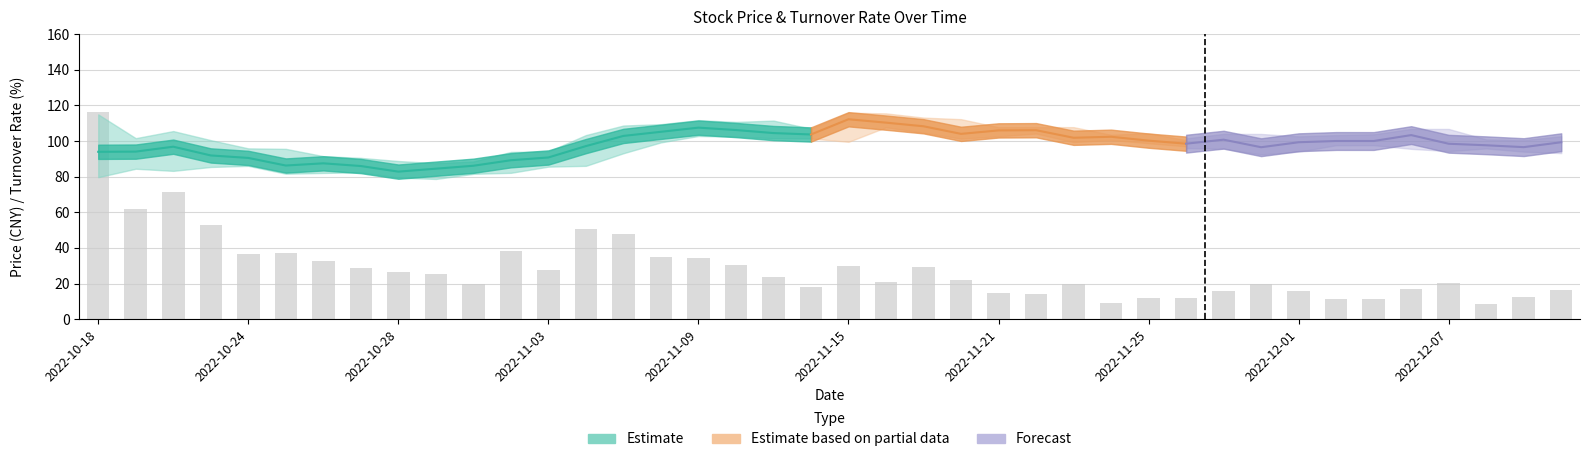

What position from the right is 2022-10-18?

40